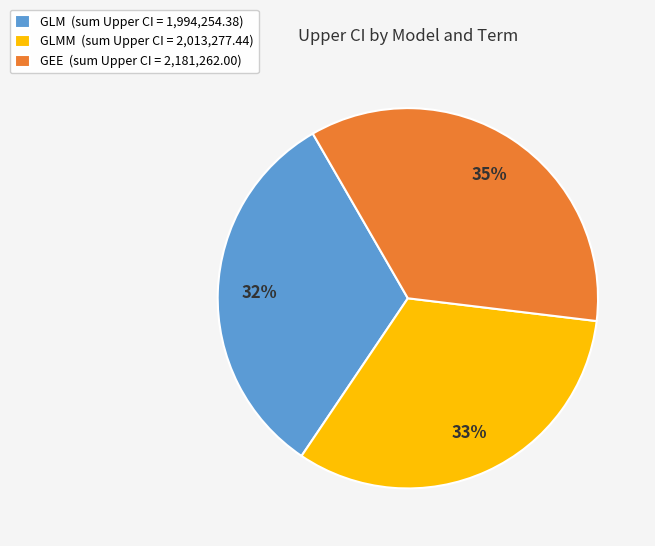

Count the number of slices in the pie.

3